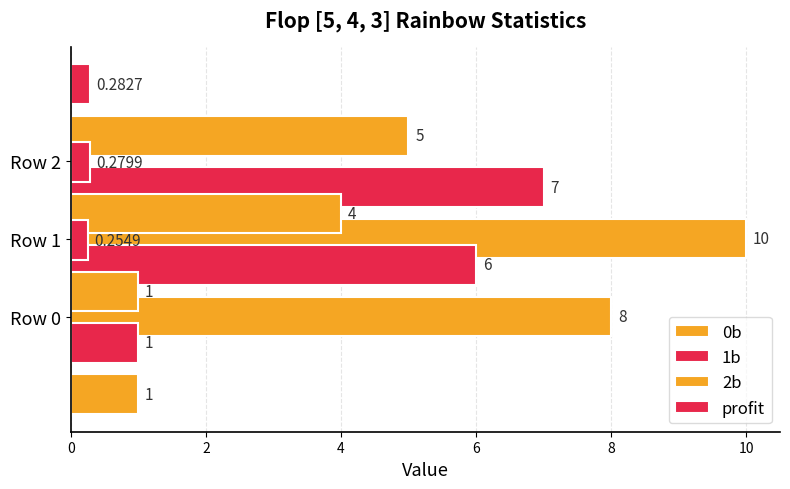

What is the minimum value shown in the chart?

0.3